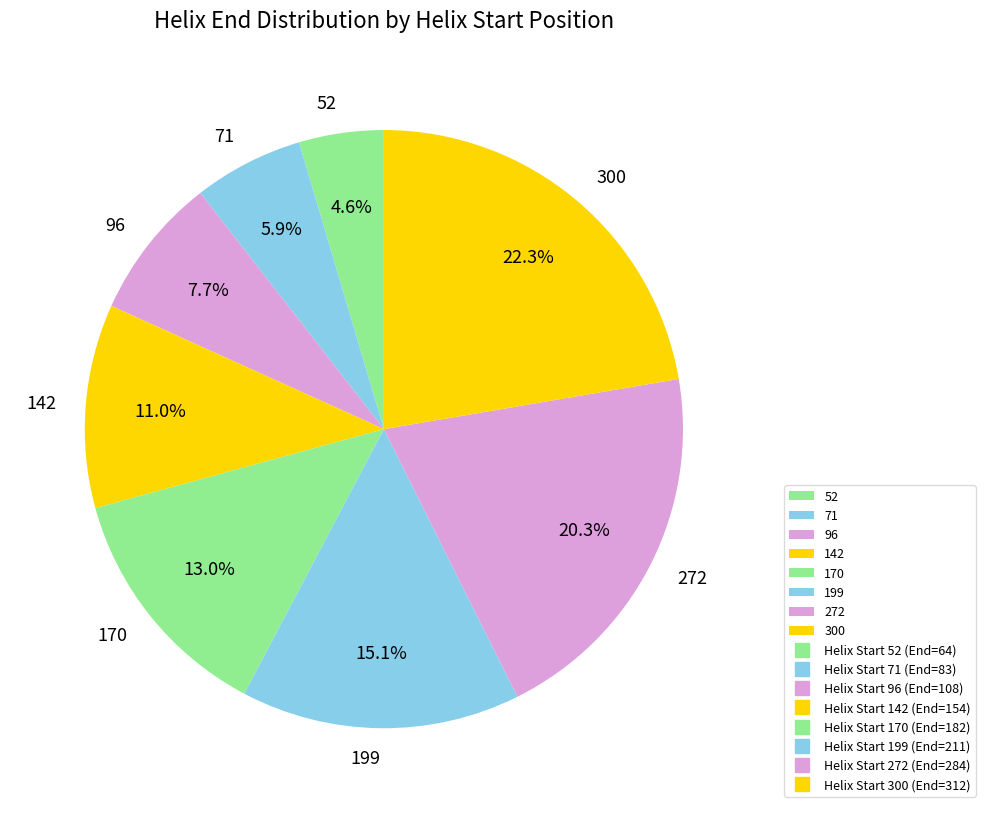

What is the total percentage of 199 and 272?

35.4%